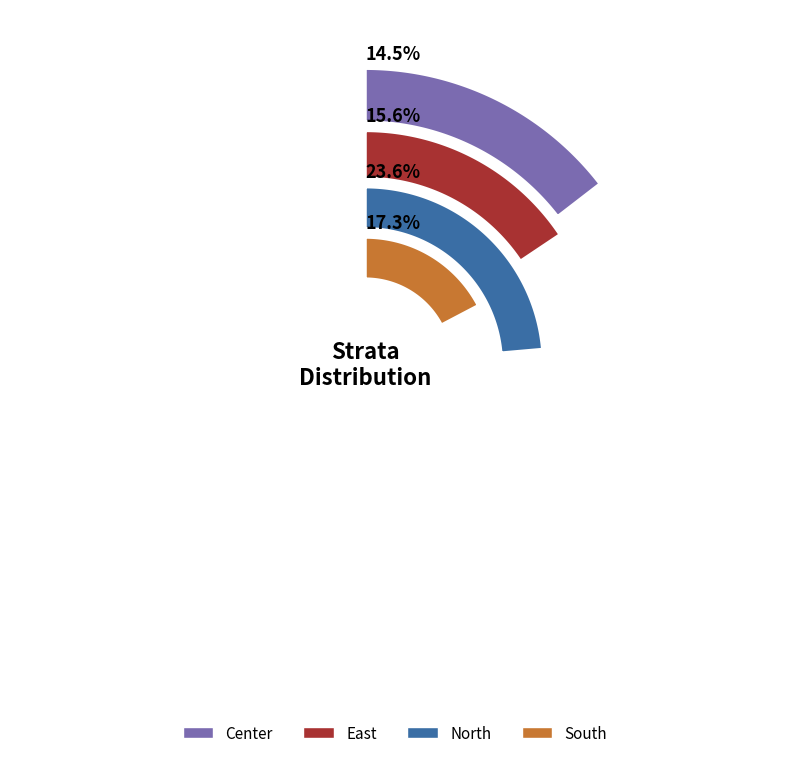

Is South the majority of the pie?

No